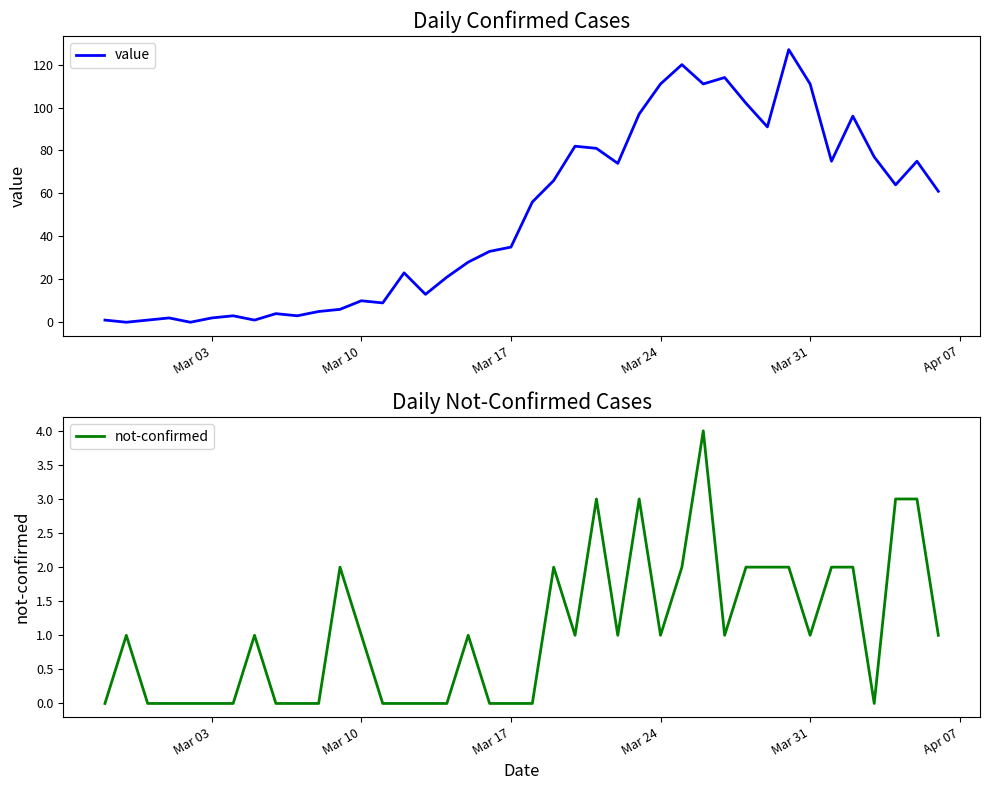

True or false: value has a value of 2 at Mar 03.

True